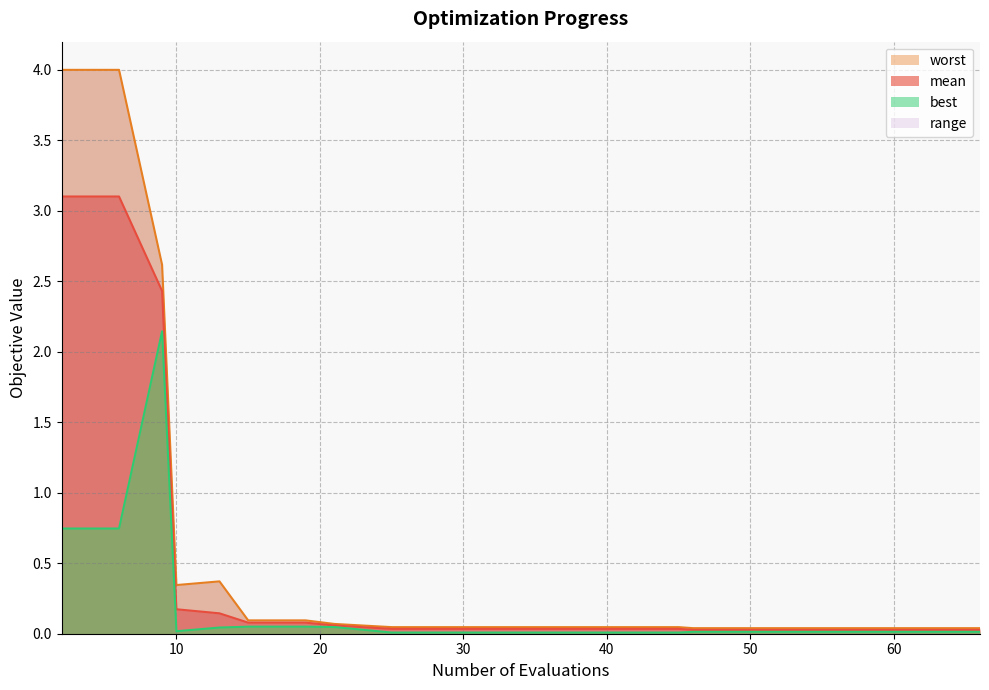

How many series are shown in this chart?

3